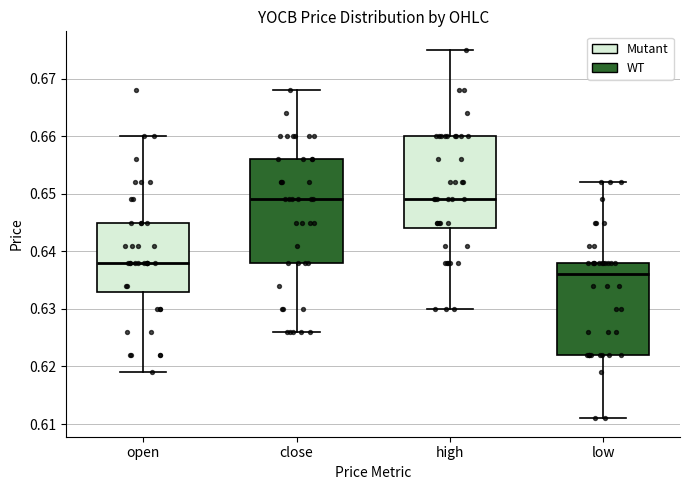

Reading left to right, read every box against the y-axis: the position of its median line, the range the box covers, and the ends of its whiskers. The values are not printed on the chart, so give them approximately, as read against the axis.

open: median 0.638, box 0.633 to 0.645, whiskers 0.619 to 0.660
close: median 0.649, box 0.638 to 0.656, whiskers 0.626 to 0.668
high: median 0.649, box 0.644 to 0.660, whiskers 0.630 to 0.675
low: median 0.636, box 0.622 to 0.638, whiskers 0.611 to 0.652